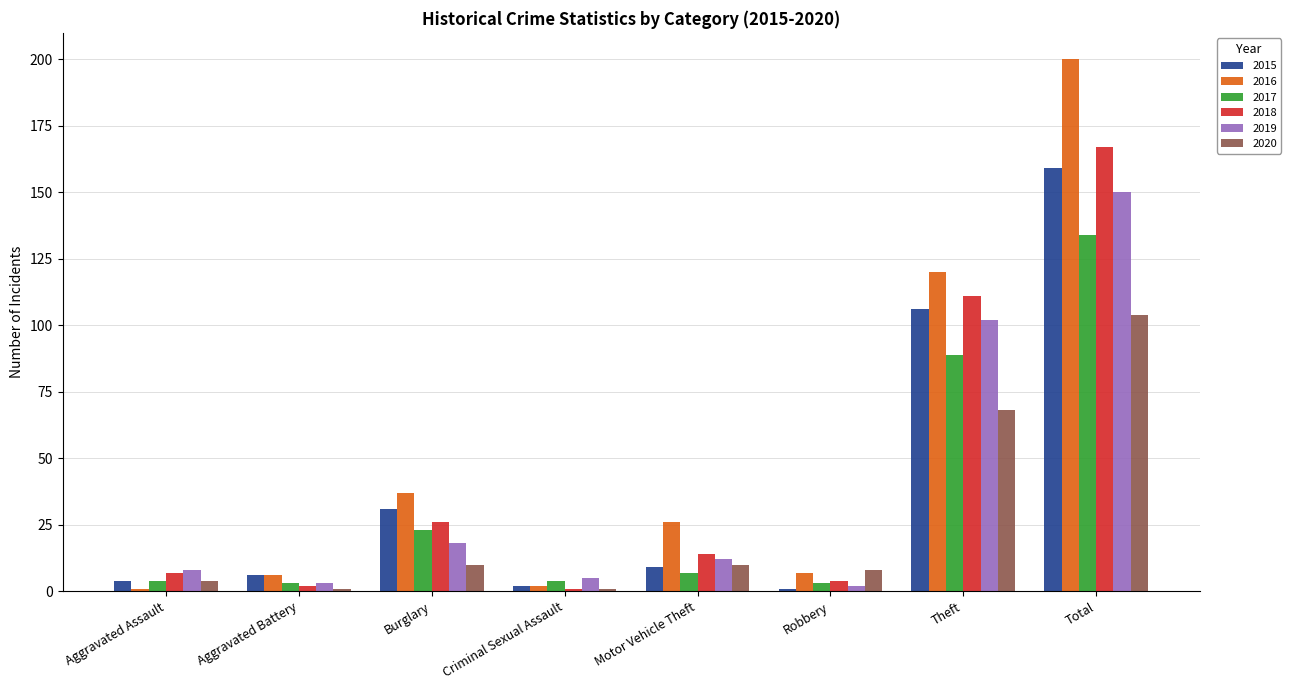

How many groups of bars are there?

8